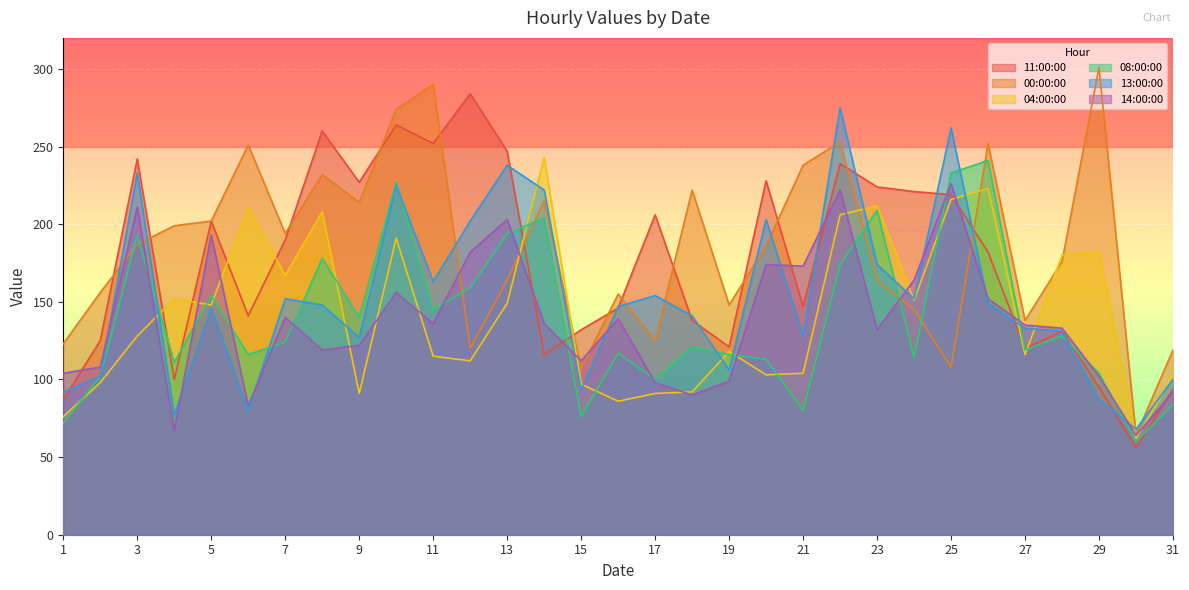

At which label is 11:00:00 closest to 170?

26